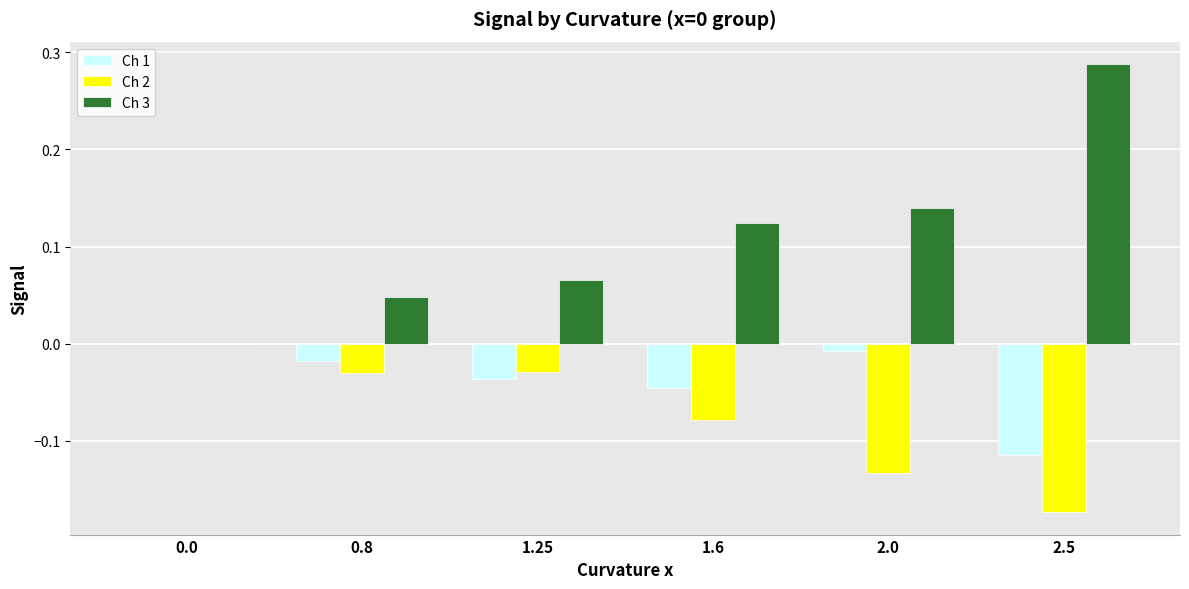

The value of Ch 1 at 0.8 is -0.0. True or false?

True